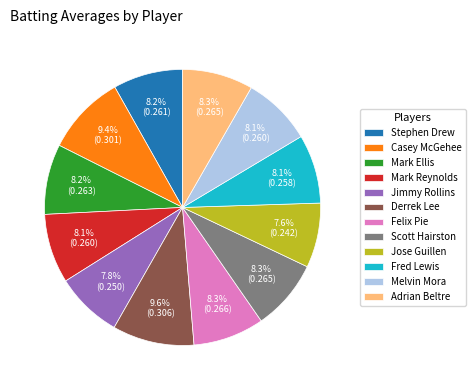

What portion of the pie excludes Stephen Drew?

91.8%